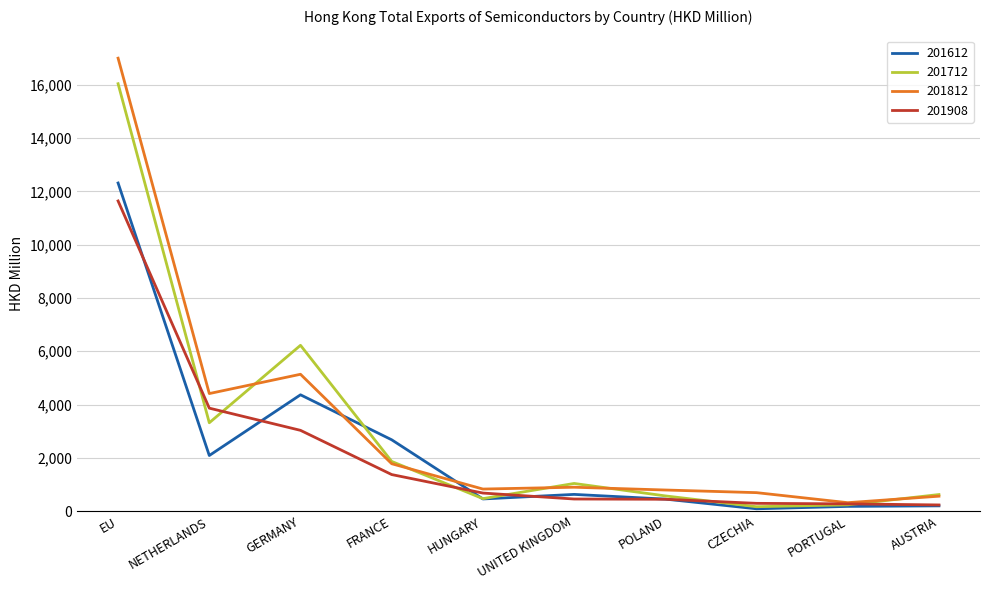

How many lines are shown in the chart?

4